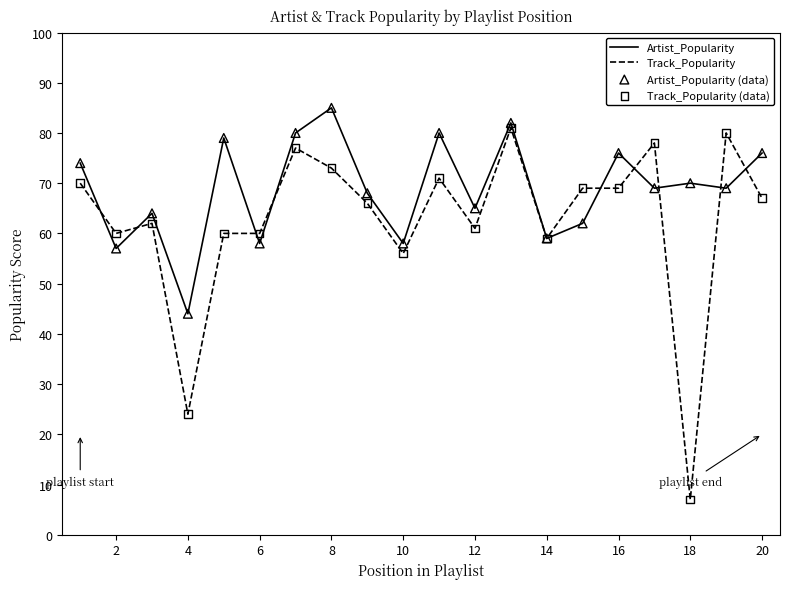

Which series has the largest total across all categories?

Artist_Popularity